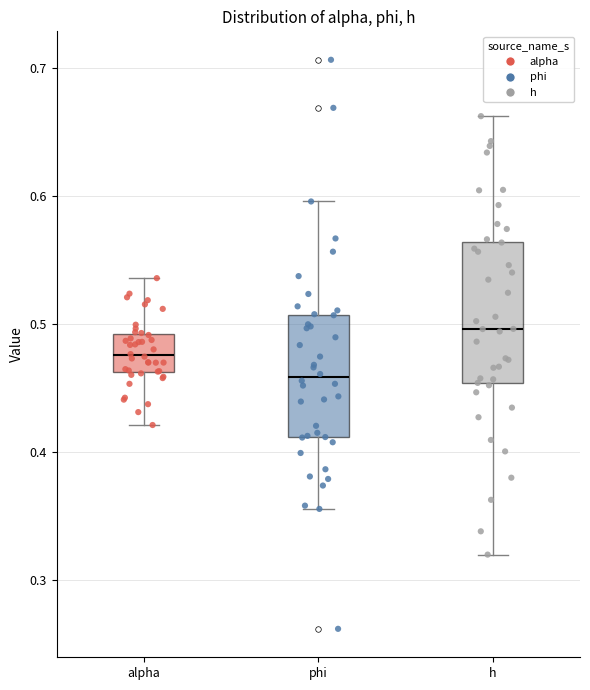

Reading left to right, transcribe this box plot: for each box, give where its median line is, the range the box spans, and where its two whiskers end, as read against the y-axis. The values are not printed on the chart, so give them approximately, as read against the axis.

alpha: median 0.48, box 0.46 to 0.49, whiskers 0.42 to 0.54
phi: median 0.46, box 0.41 to 0.51, whiskers 0.36 to 0.60
h: median 0.50, box 0.45 to 0.56, whiskers 0.32 to 0.66